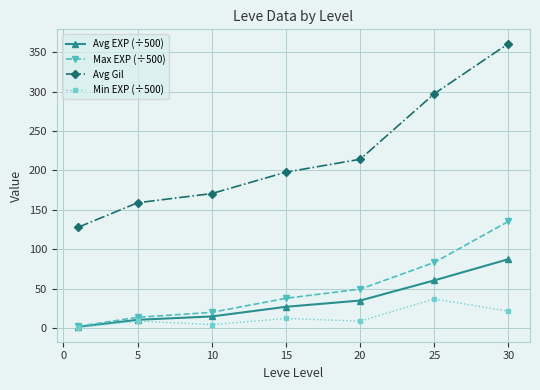

At how many categories does at least one series exceed 110?

7